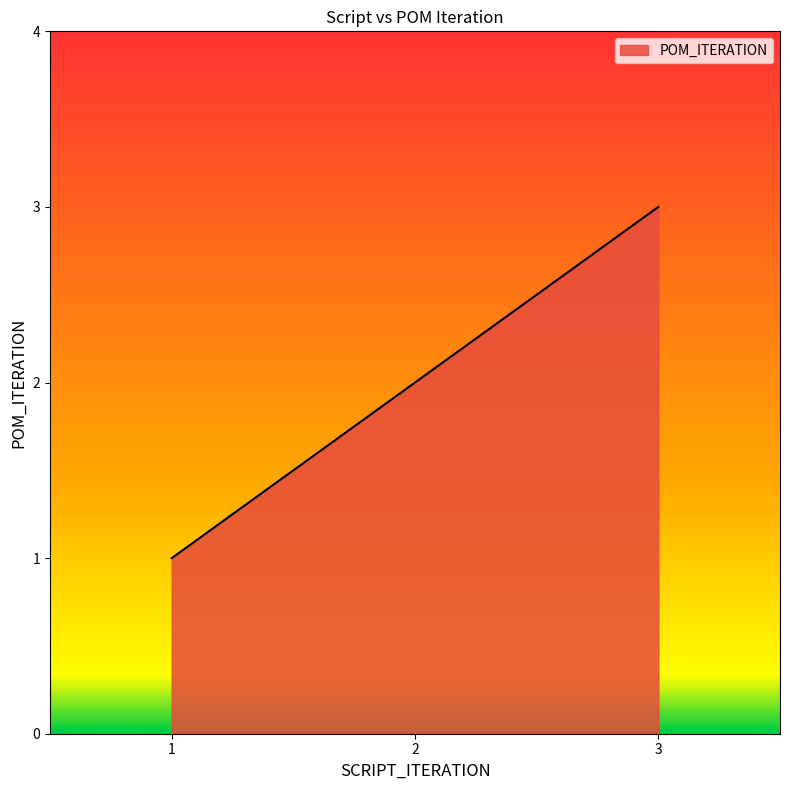

Reading left to right, transcribe all the data shown in this chart.

1	2	3